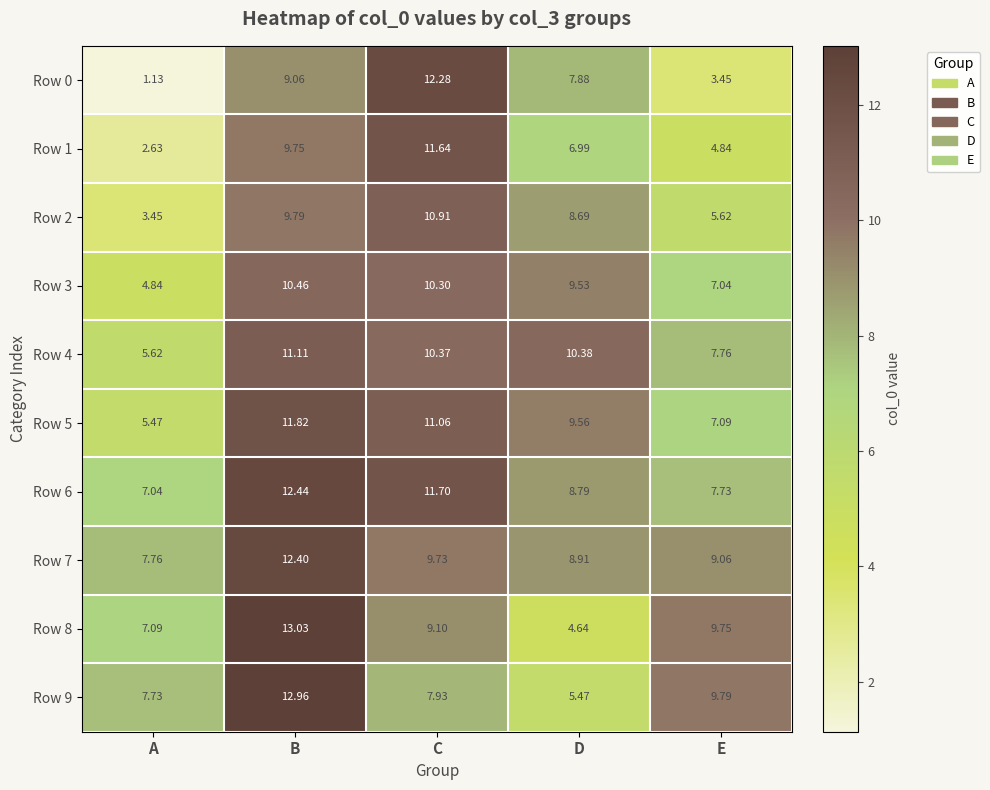

What is the total value across all series at B?

112.8